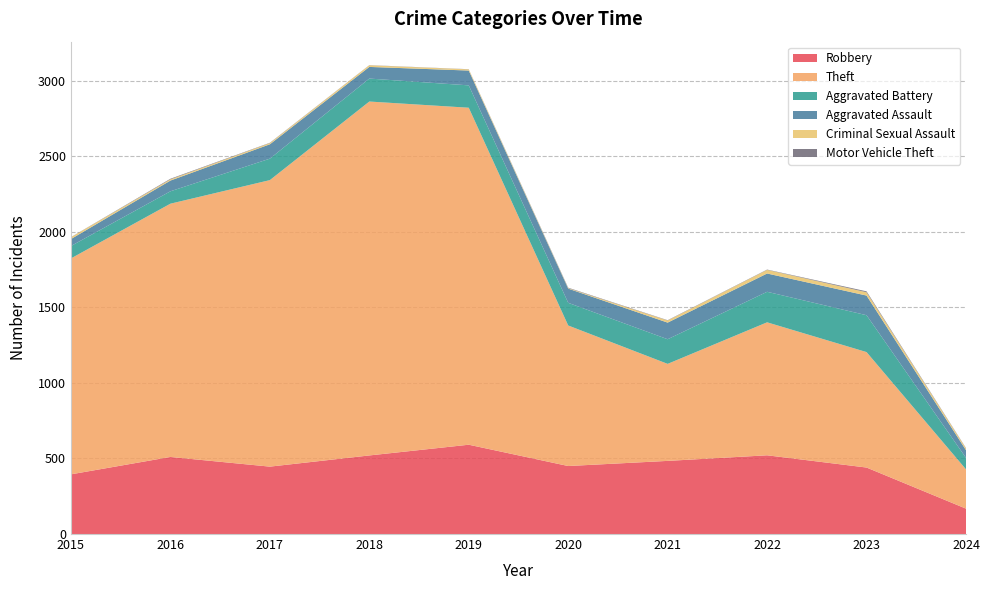

Reading right to left, list all the values displayed in this chart.

Robbery: 168	440	521	484	450	591	520	446	510	395
Theft: 260	764	880	642	930	2230	2342	1896	1676	1429
Aggravated Battery: 76	244	202	163	150	148	152	142	82	82
Aggravated Assault: 51	130	121	110	94	98	77	95	71	46
Criminal Sexual Assault: 12	22	24	14	3	8	11	8	8	12
Motor Vehicle Theft: 2	6	2	2	3	1	1	2	4	1